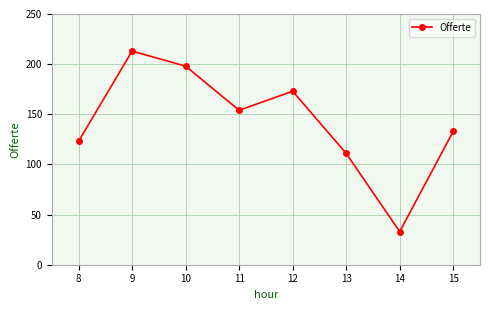

The value at 14 is 48. True or false?

False